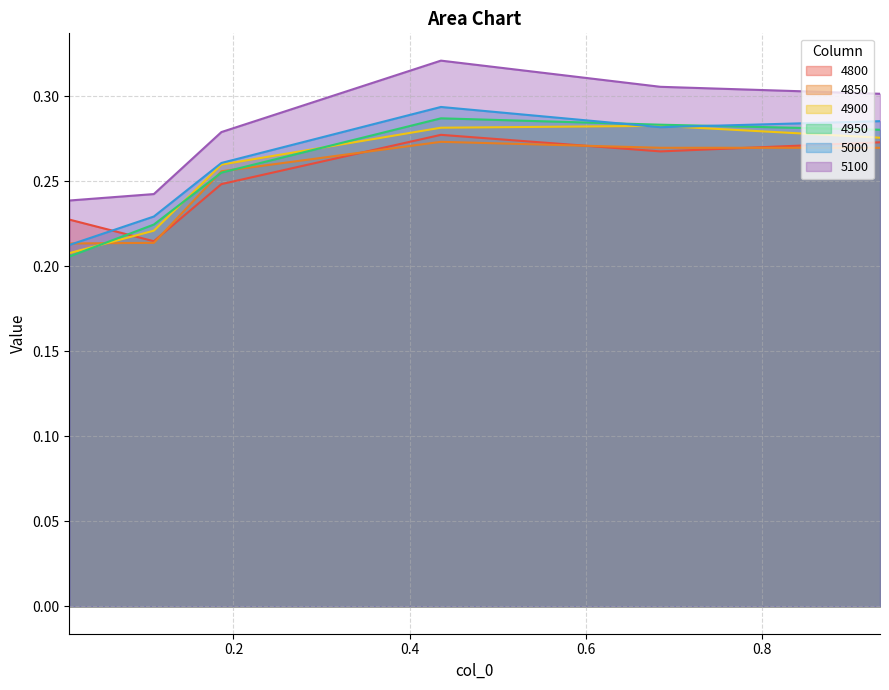

Where do 4850 and 4900 first cross each other?

0.0136986301369863 and 0.1095890410958904